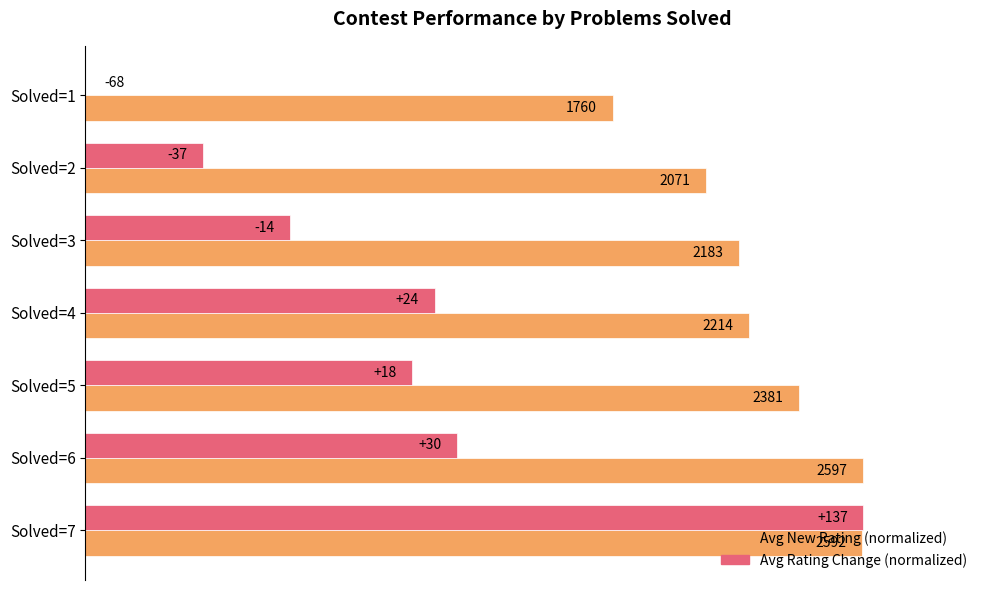

What are all the series names shown in the legend?

Avg New Rating (normalized), Avg Rating Change (normalized)